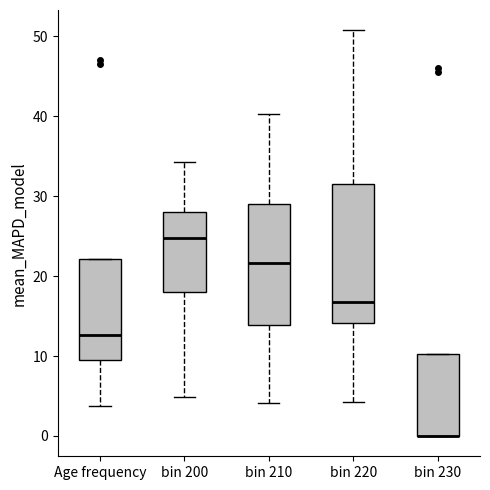

Reading left to right, read every box against the y-axis: the position of its median line, the range the box covers, and the ends of its whiskers. The values are not printed on the chart, so give them approximately, as read against the axis.

Age frequency: median 13, box 10 to 22, whiskers 4 to 22
bin 200: median 25, box 18 to 28, whiskers 5 to 34
bin 210: median 22, box 14 to 29, whiskers 4 to 40
bin 220: median 17, box 14 to 31, whiskers 4 to 51
bin 230: median 0 (drawn on the box's lower edge), box 0 to 10, whiskers 0 to 10